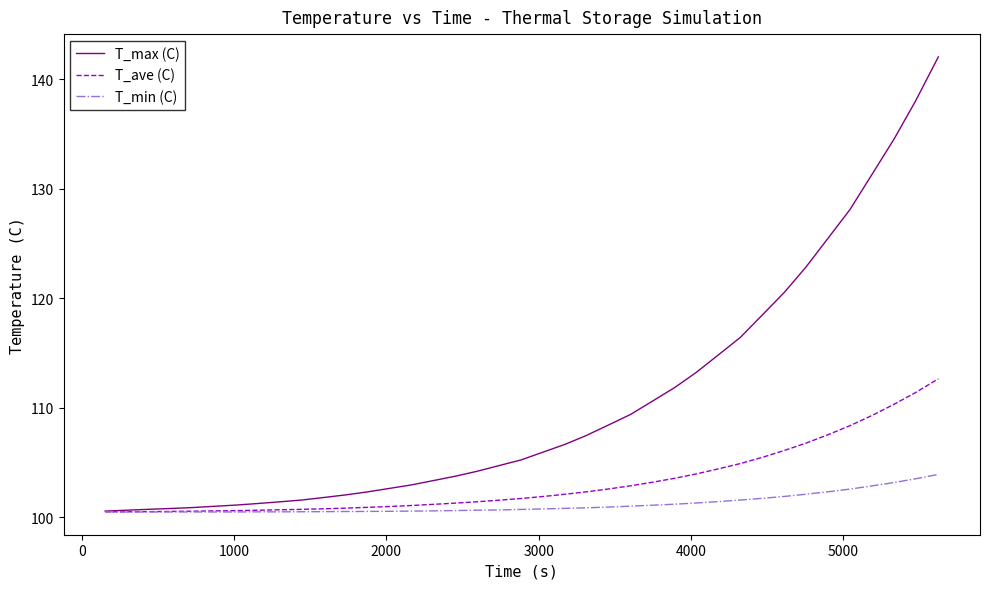

What is the highest value of the T_max (C) series?

142.1